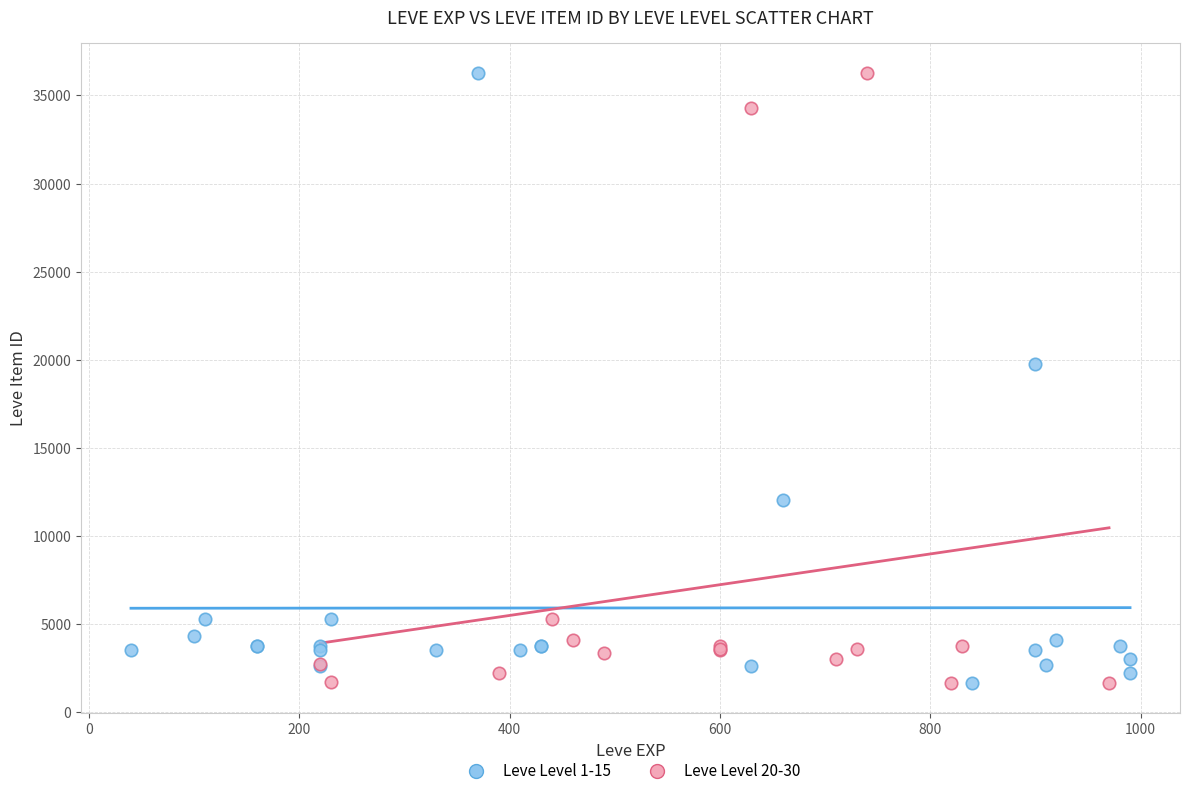

What are all the series names shown in the legend?

Leve Level 1-15, Leve Level 20-30